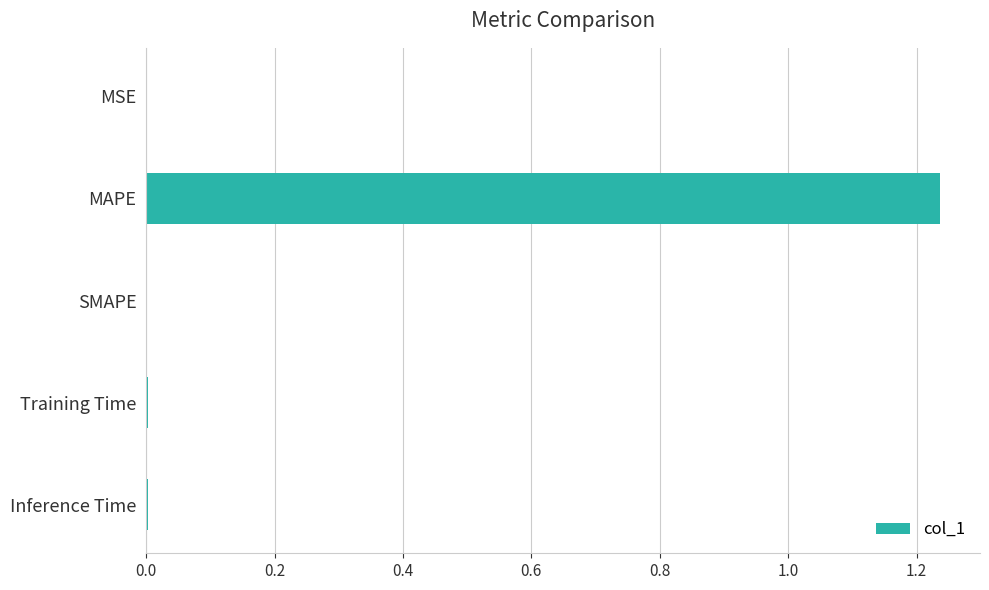

Between MAPE and MSE, which is larger?

MAPE